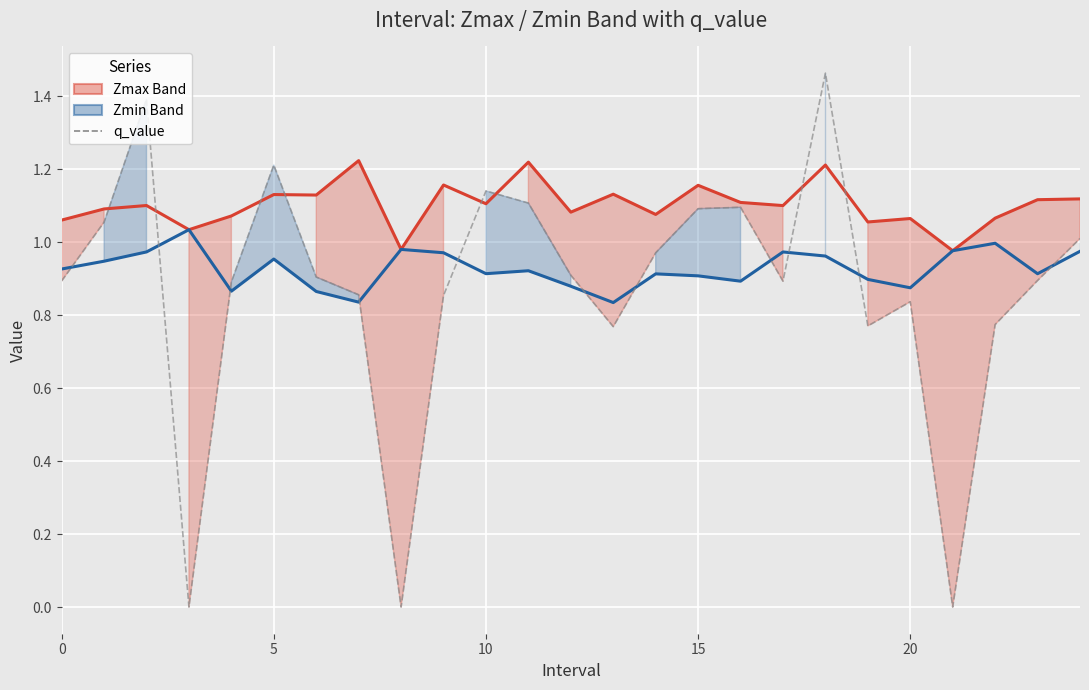

Between 10 and 11, which series saw the biggest shift?

Zmax (line)